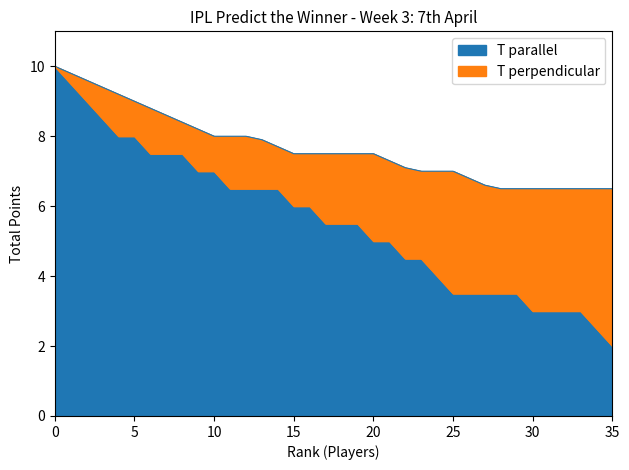

What value does the data have at 9?

7.0